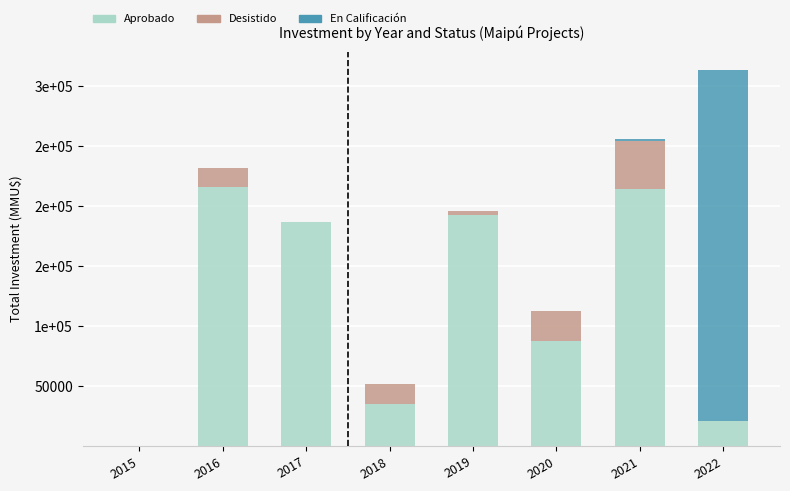

Does the chart contain stacked bars?

Yes